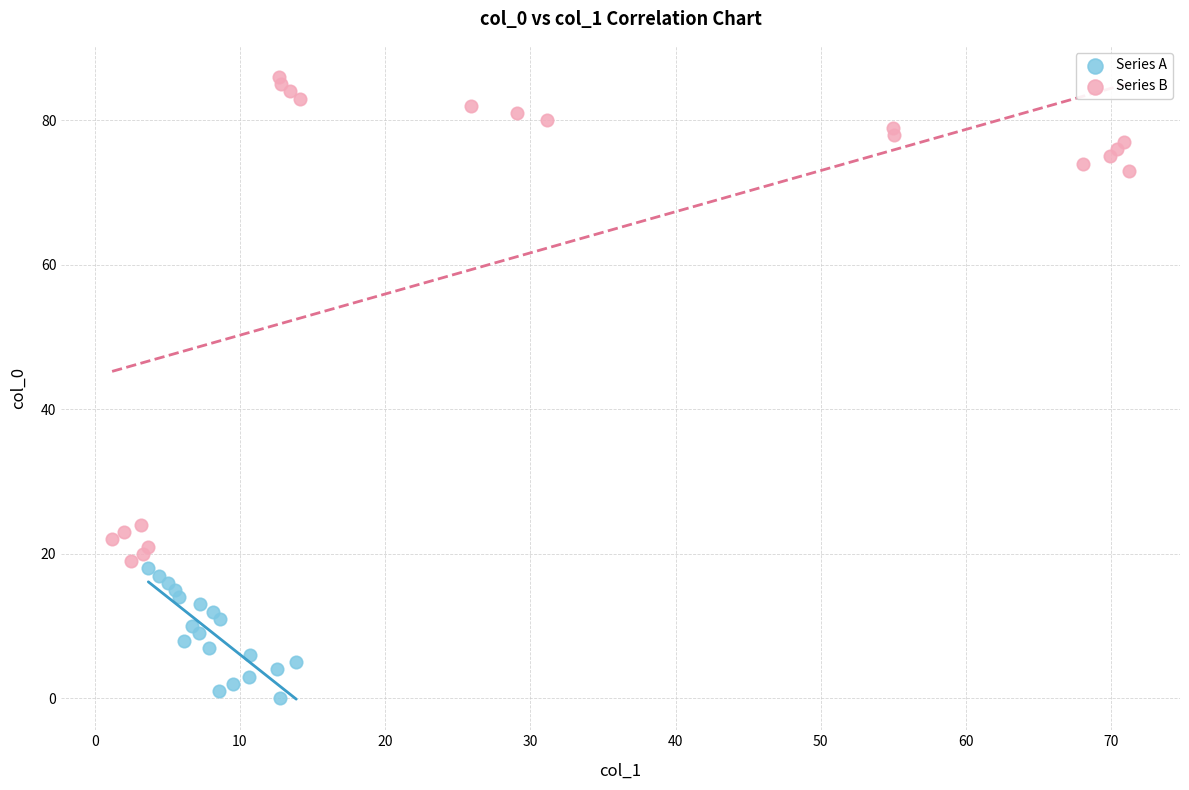

What are all the series names shown in the legend?

Series A, Series B